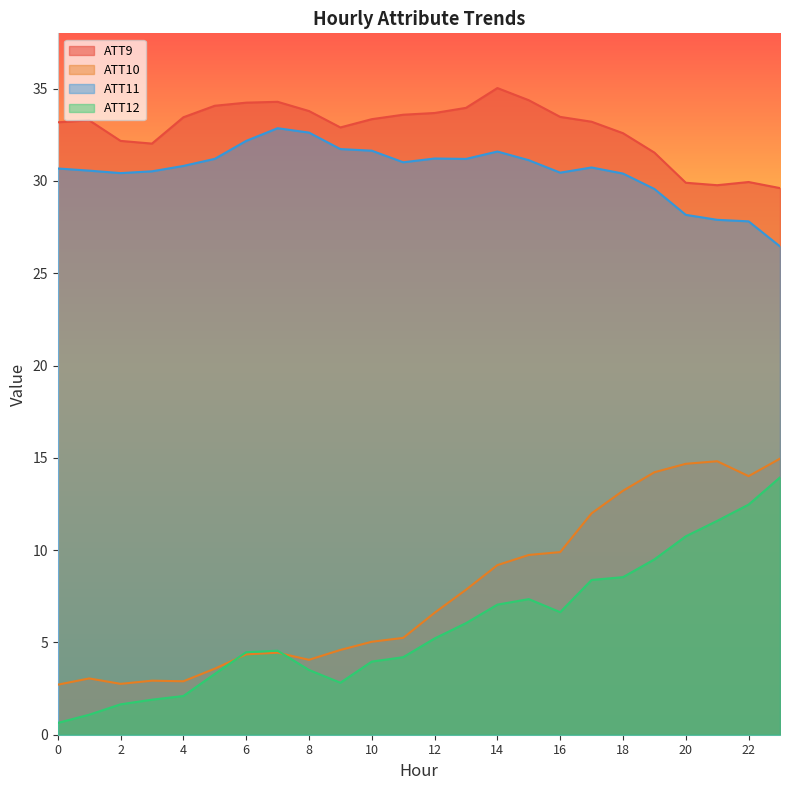

The ATT12 series shows 12.1 at 18. True or false?

False